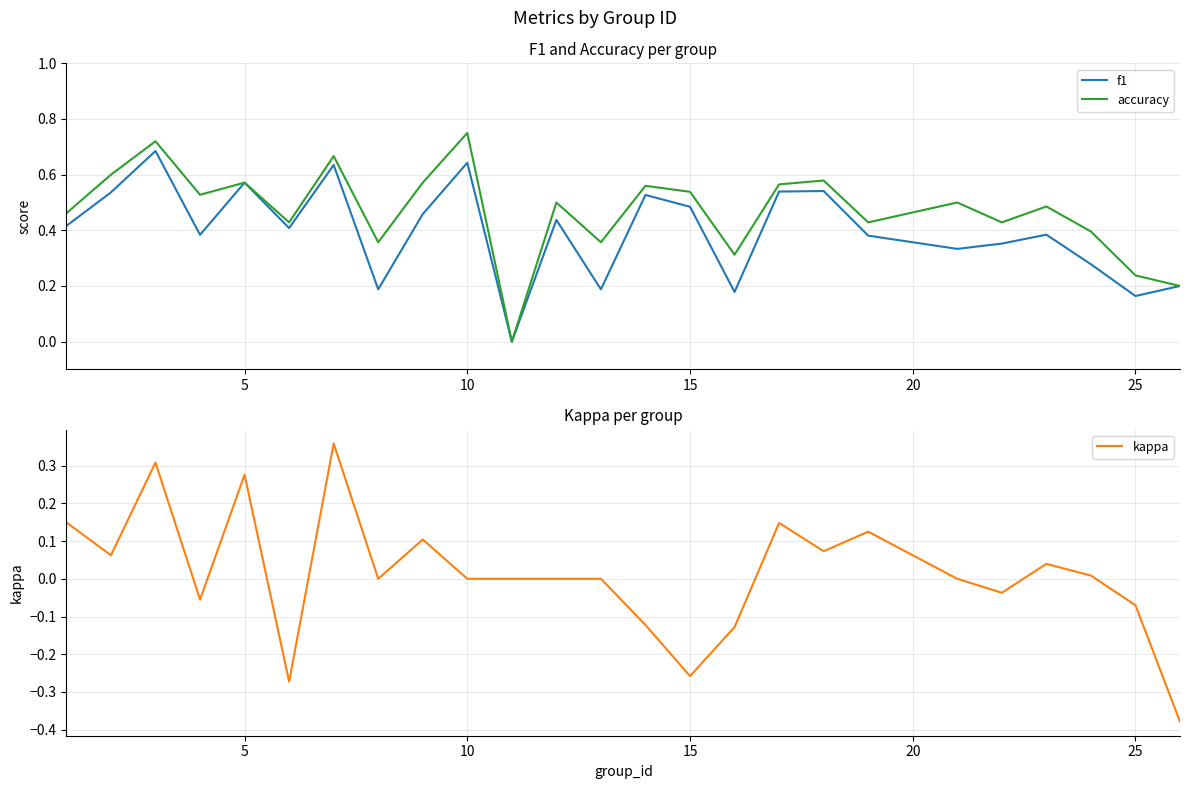

What is the highest value of the kappa series?

0.4